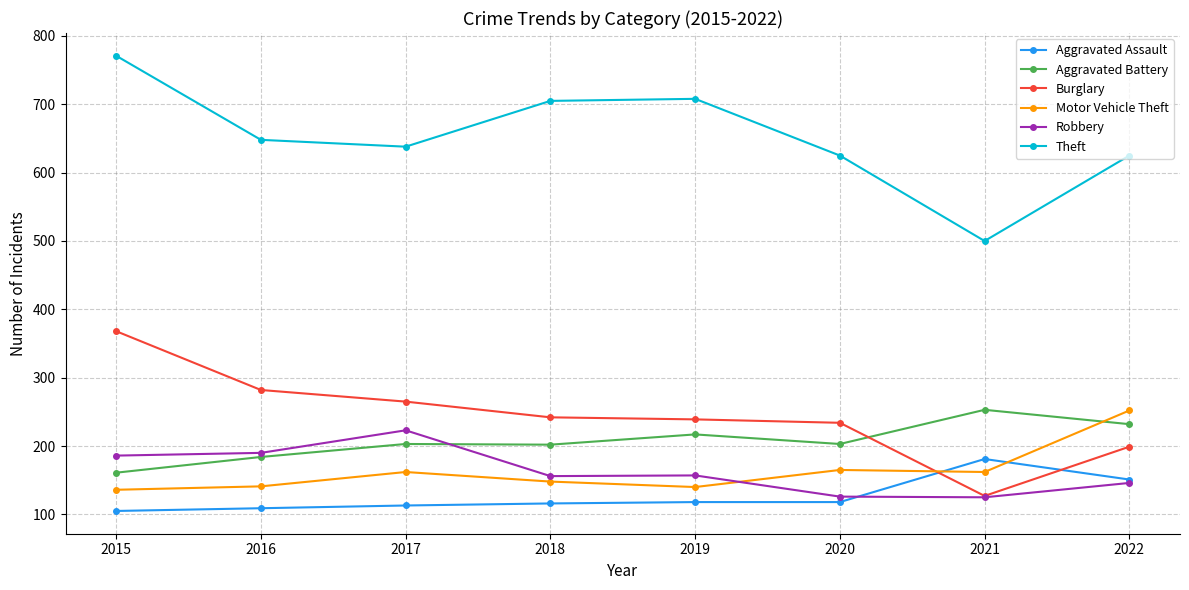

The value of Burglary at 2015 is 368. True or false?

True